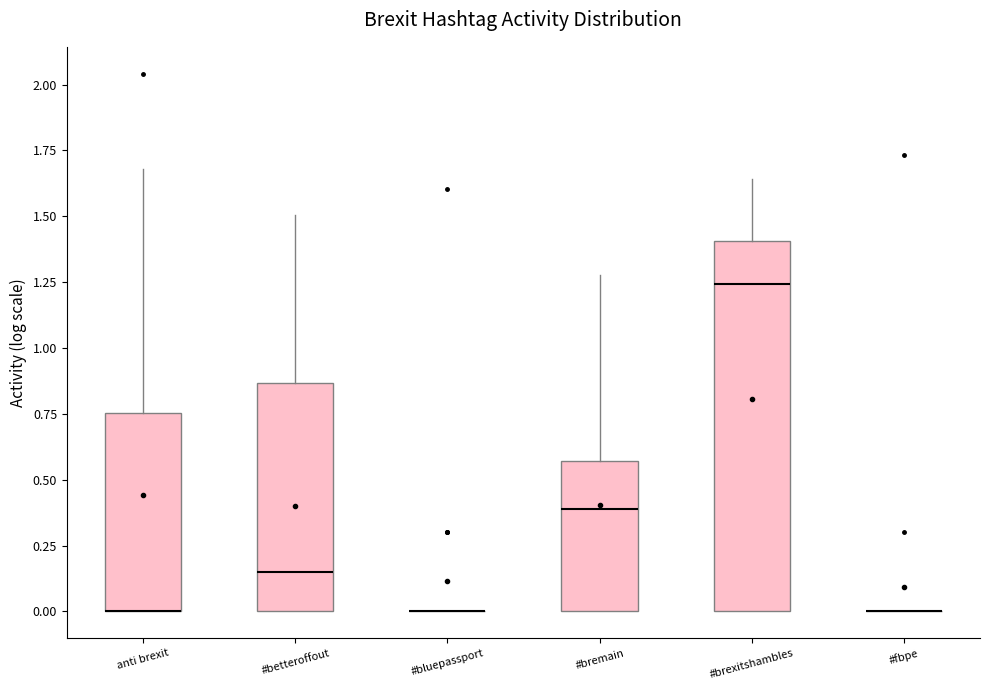

Reading left to right, transcribe this box plot: for each box, give where its median line is, the range the box spans, and where its two whiskers end, as read against the y-axis. The values are not printed on the chart, so give them approximately, as read against the axis.

anti brexit: median 0.00 (drawn on the box's lower edge), box 0.00 to 0.75, whiskers 0.00 to 1.70
#betteroffout: median 0.15, box 0.00 to 0.85, whiskers 0.00 to 1.50
#bluepassport: box collapsed to a line at 0.00, whiskers 0.00 to 0.00
#bremain: median 0.40, box 0.00 to 0.55, whiskers 0.00 to 1.30
#brexitshambles: median 1.25, box 0.00 to 1.40, whiskers 0.00 to 1.65
#fbpe: box collapsed to a line at 0.00, whiskers 0.00 to 0.00